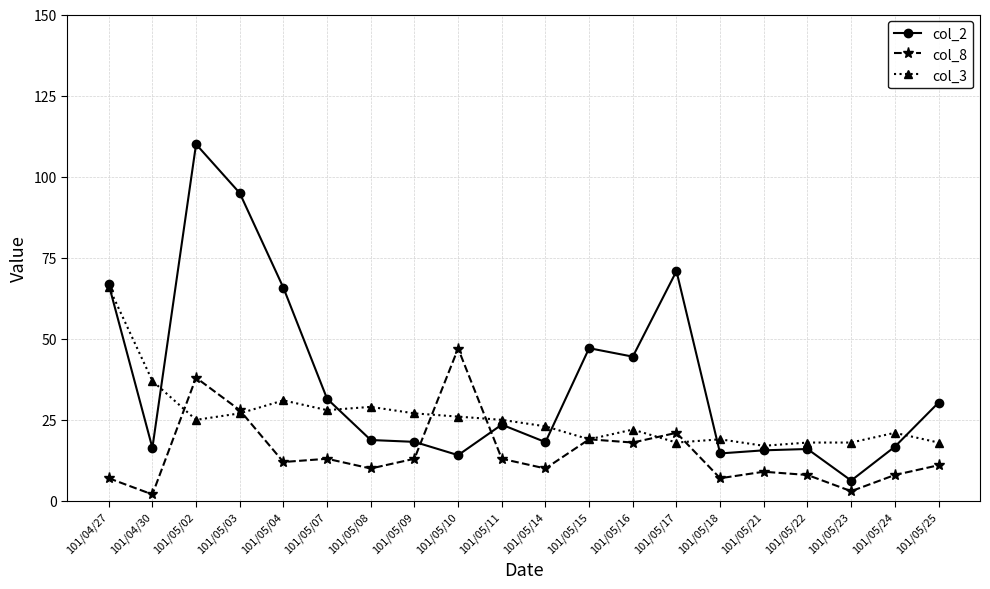

True or false: col_8 has a value of 8.5 at 101/05/11.

False